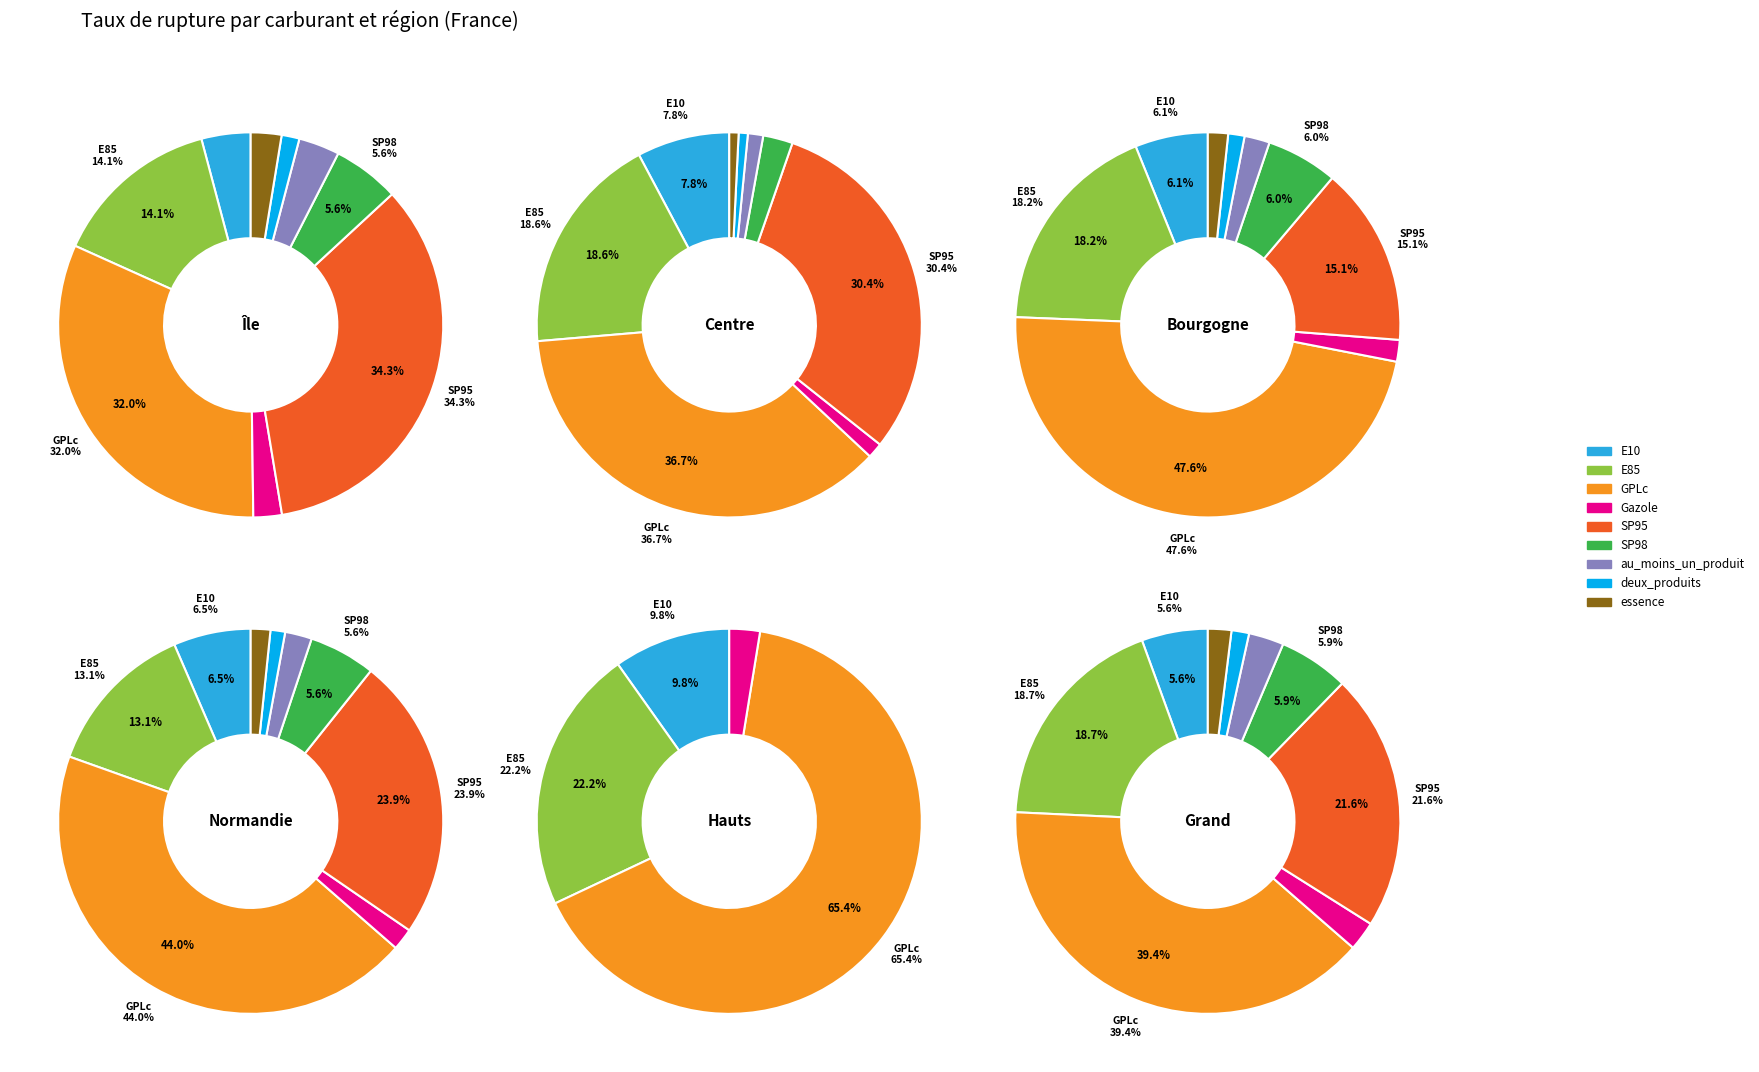

How many segments does this pie chart have?

9